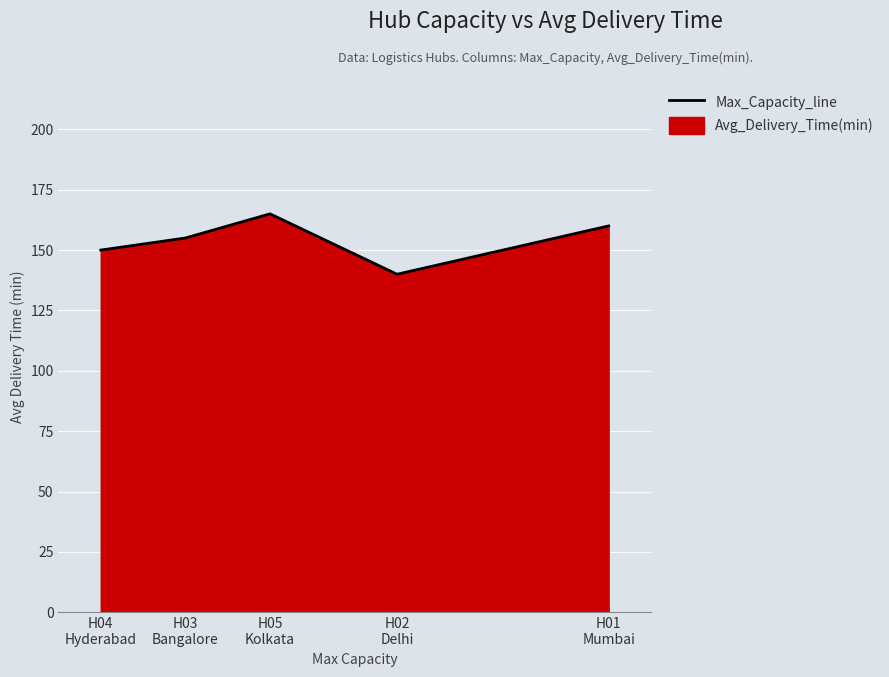

Is it true that the value at H05
Kolkata is 165?

True